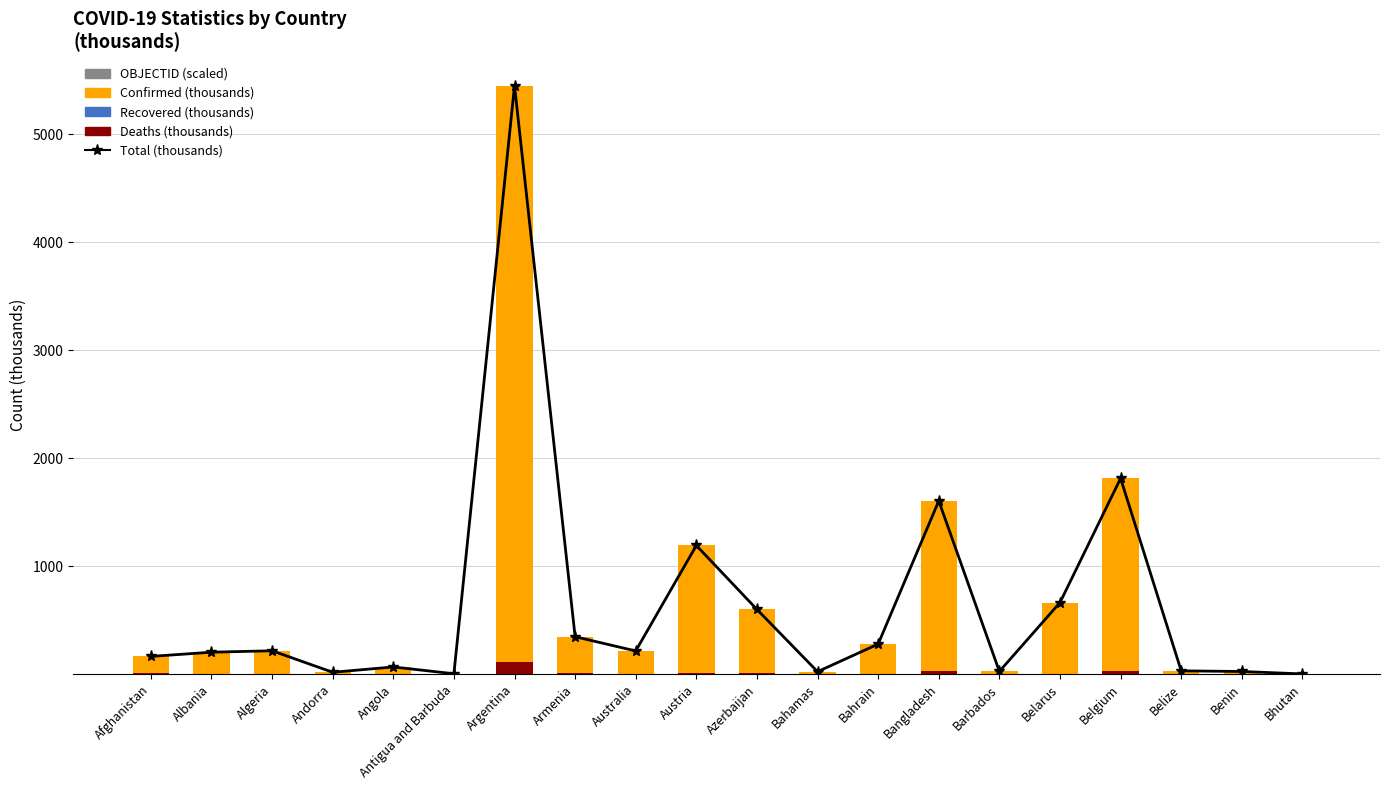

Reading left to right, list all the values displayed in this chart.

Total (thousands): Afghanistan=164.7	Albania=203.7	Algeria=217.0	Andorra=17.8	Angola=66.9	Antigua and Barbuda=4.3	Argentina=5449.2	Armenia=347.2	Australia=215.4	Austria=1191.9	Azerbaijan=599.8	Bahamas=23.5	Bahrain=279.1	Bangladesh=1604.6	Barbados=25.7	Belarus=663.5	Belgium=1813.5	Belize=31.1	Benin=25.1	Bhutan=2.7
OBJECTID (scaled): Afghanistan=0.0	Albania=0.0	Algeria=0.0	Andorra=0.0	Angola=0.0	Antigua and Barbuda=0.0	Argentina=0.0	Armenia=0.0	Australia=0.0	Austria=0.0	Azerbaijan=0.0	Bahamas=0.0	Bahrain=0.0	Bangladesh=0.0	Barbados=0.0	Belarus=0.0	Belgium=0.0	Belize=0.0	Benin=0.0	Bhutan=0.0
Recovered (thousands): Afghanistan=0.0	Albania=0.0	Algeria=0.0	Andorra=0.0	Angola=0.0	Antigua and Barbuda=0.0	Argentina=0.0	Armenia=0.0	Australia=0.0	Austria=0.0	Azerbaijan=0.0	Bahamas=0.0	Bahrain=0.0	Bangladesh=0.0	Barbados=0.0	Belarus=0.0	Belgium=0.0	Belize=0.0	Benin=0.0	Bhutan=0.0
Deaths (thousands): Afghanistan=7.3	Albania=3.1	Algeria=6.1	Andorra=0.1	Angola=1.7	Antigua and Barbuda=0.1	Argentina=116.6	Armenia=7.6	Australia=2.0	Austria=12.6	Azerbaijan=7.9	Bahamas=0.7	Bahrain=1.4	Bangladesh=28.0	Barbados=0.2	Belarus=5.1	Belgium=27.1	Belize=0.6	Benin=0.2	Bhutan=0.0
Confirmed (thousands): Afghanistan=157.4	Albania=200.6	Algeria=210.9	Andorra=17.7	Angola=65.2	Antigua and Barbuda=4.1	Argentina=5332.6	Armenia=339.6	Australia=213.4	Austria=1179.2	Azerbaijan=591.9	Bahamas=22.8	Bahrain=277.7	Bangladesh=1576.6	Barbados=25.4	Belarus=658.3	Belgium=1786.4	Belize=30.5	Benin=24.9	Bhutan=2.6